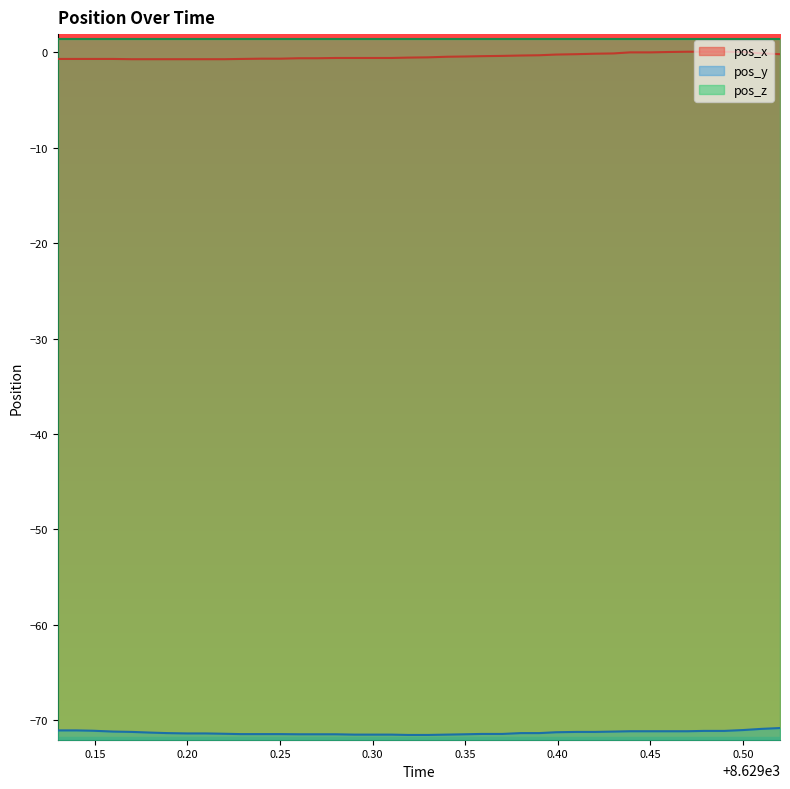

What is the smallest value displayed?

-71.5